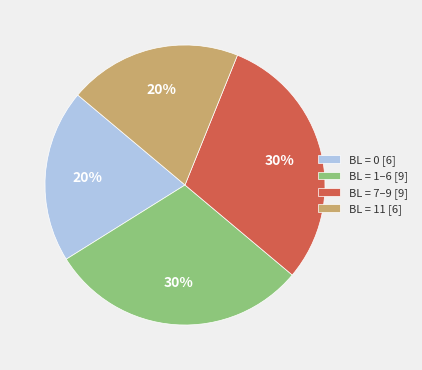

What is the ratio of the value at BL = 1–6 [9] to the value at BL = 7–9 [9]?

1.0